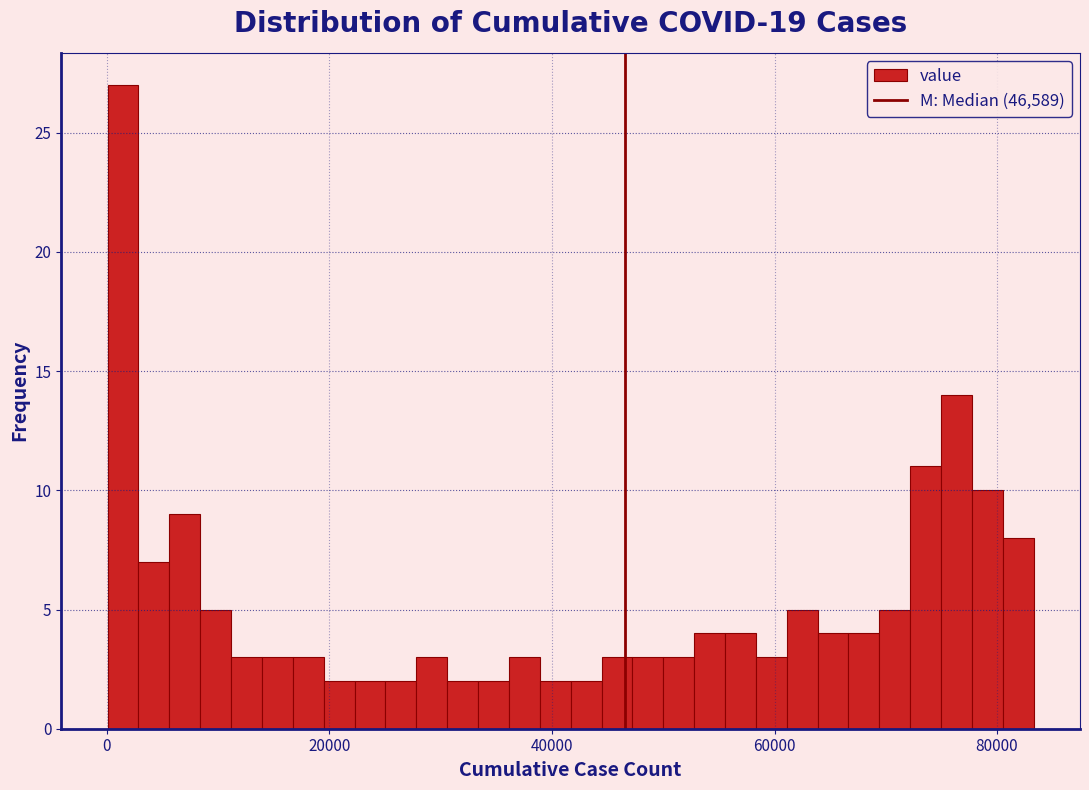

Around what value on the x-axis is the tallest bar? Give the approximate position of its centre, as read against the axis.

2000